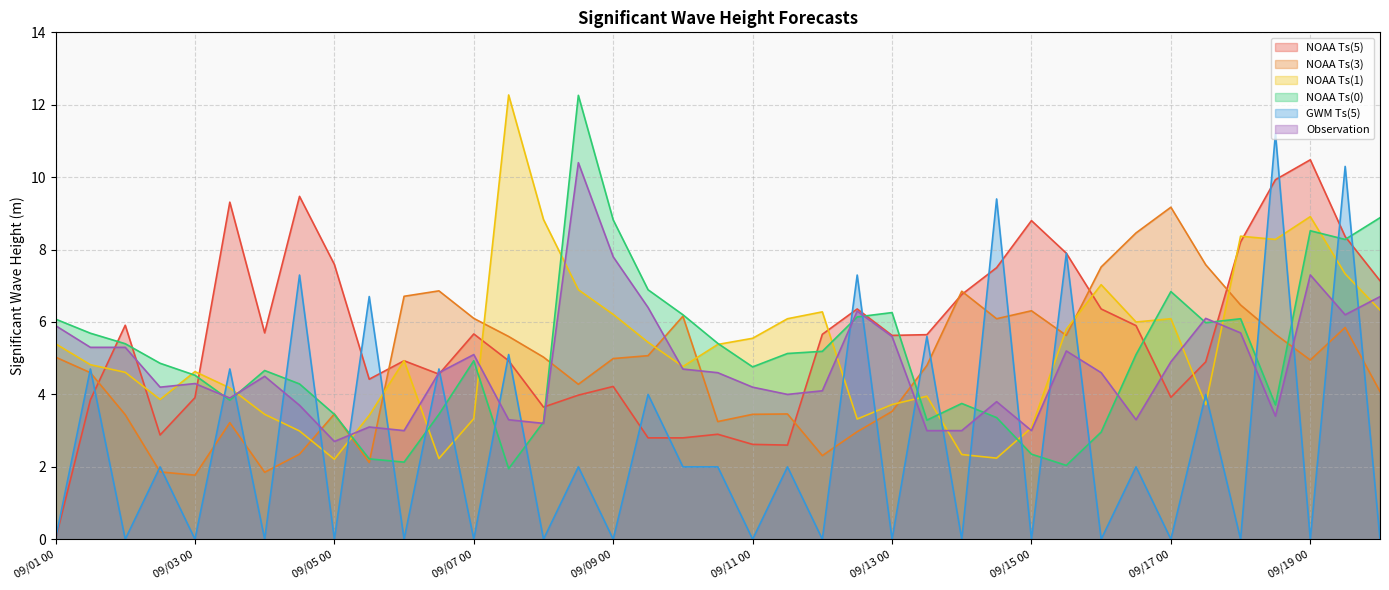

Does the chart display data point markers on the line(s)?

No